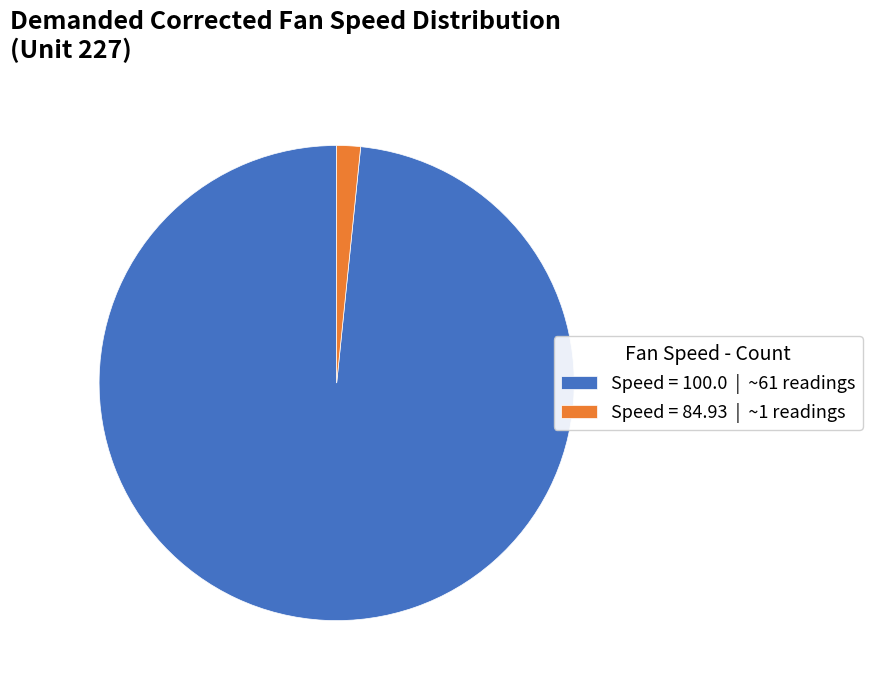

Is there any slice that represents more than half of the pie?

Yes